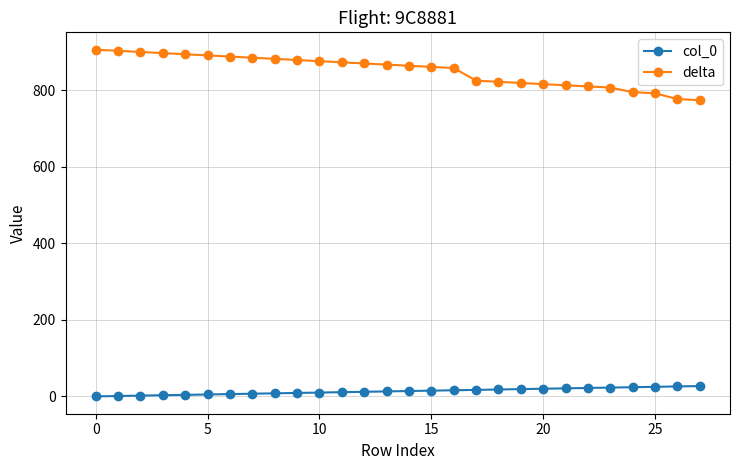

At how many categories does at least one series exceed 136?

28